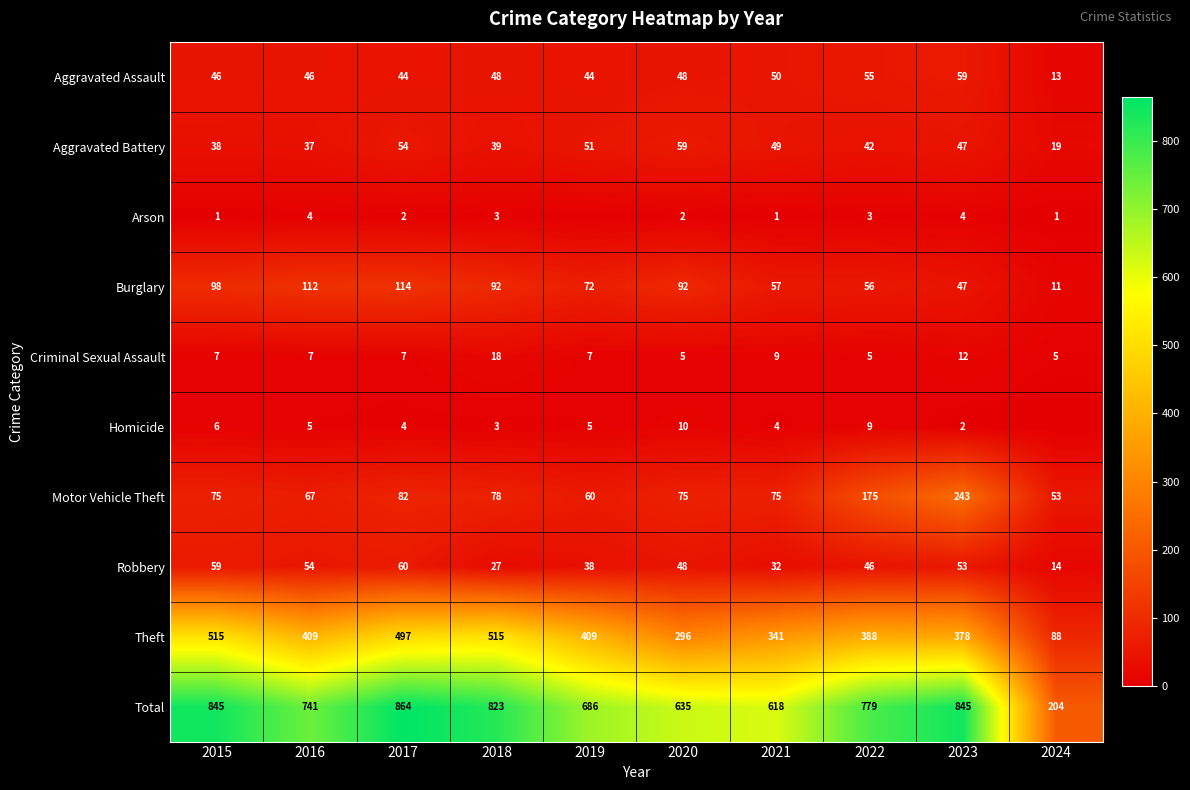

The value of Burglary at 2022 is 56. True or false?

True